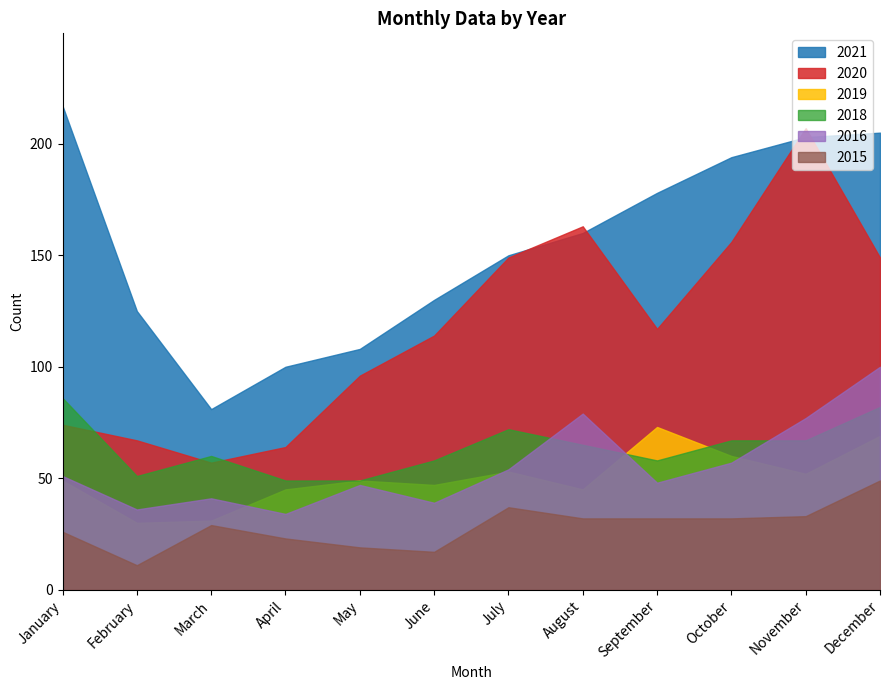

Reading left to right, what are all the values shown in this chart?

2015: 26	11	29	23	19	17	37	32	32	32	33	49
2021: 217	125	81	100	108	130	150	160	178	194	203	205
2016: 51	36	41	34	47	39	54	79	48	57	77	100
2020: 74	67	57	64	96	114	149	163	117	156	207	149
2019: 49	30	31	45	49	47	53	45	73	60	52	69
2018: 86	51	60	49	49	58	72	65	58	67	67	82